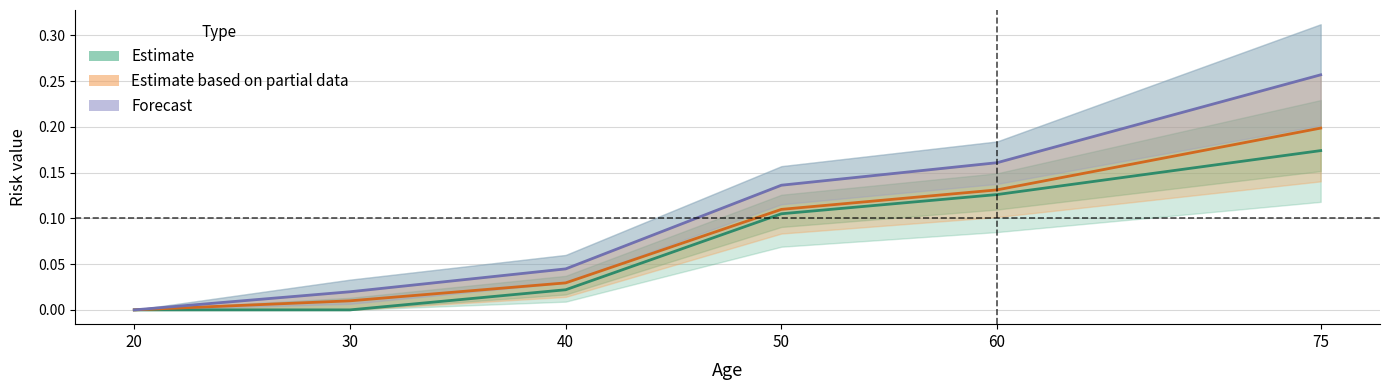

What is the value of the Forecast point at the 6th from the left?

0.3